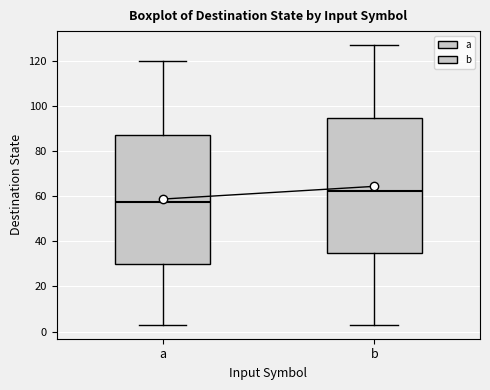

Which box is the tallest, from its lower edge to its upper edge?

b